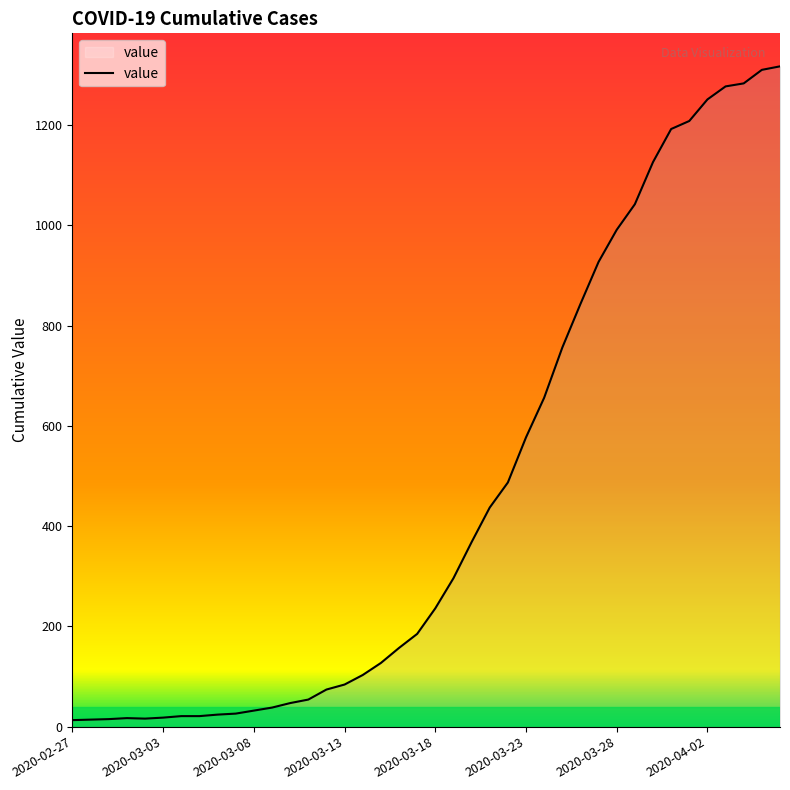

What is the difference between the maximum and minimum values?

1304